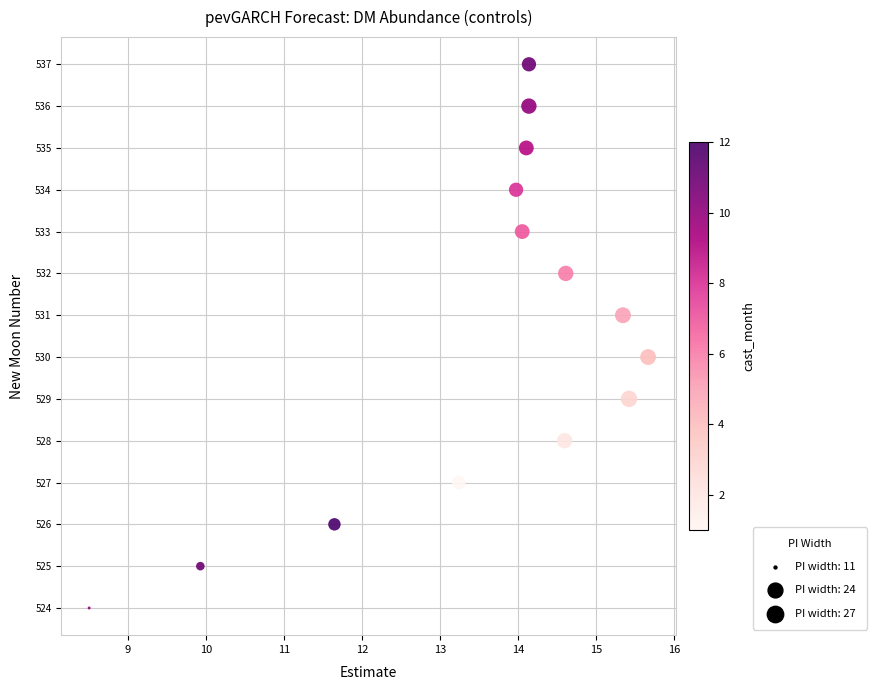

What is the range of Y values (max minus min)?

13